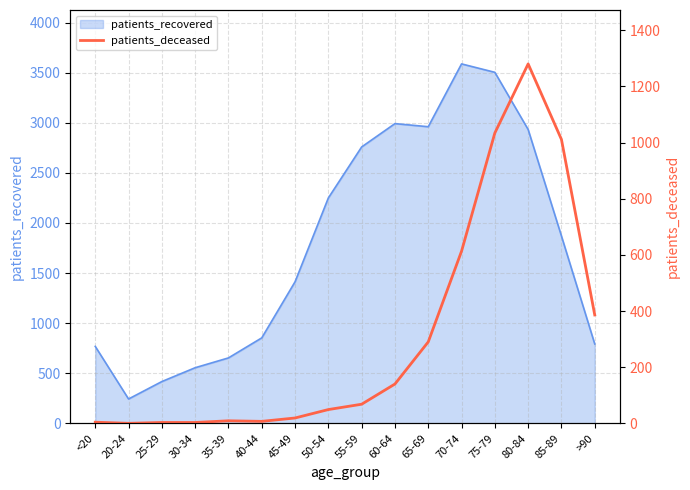

What is the minimum value for patients_recovered?

243